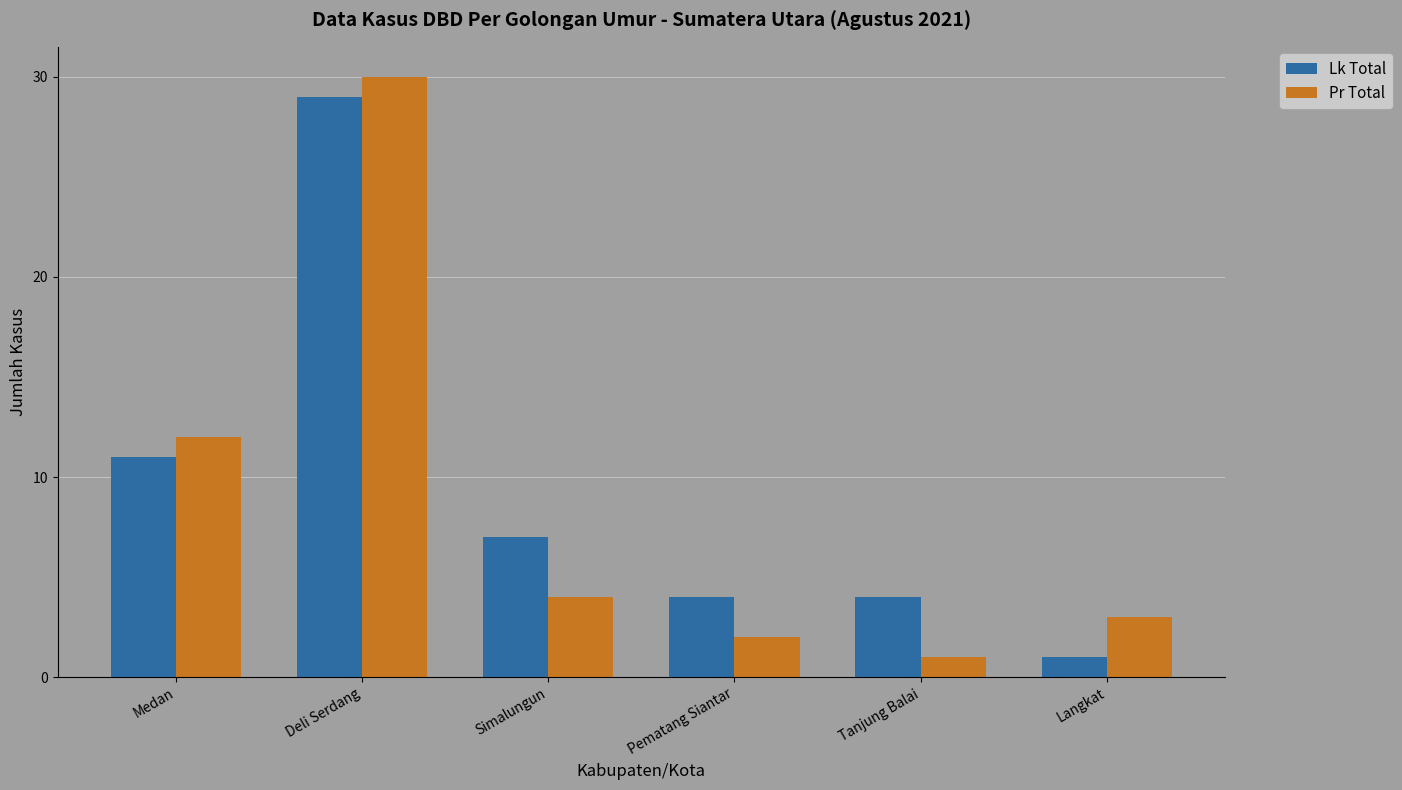

What is the maximum value shown in the chart?

30